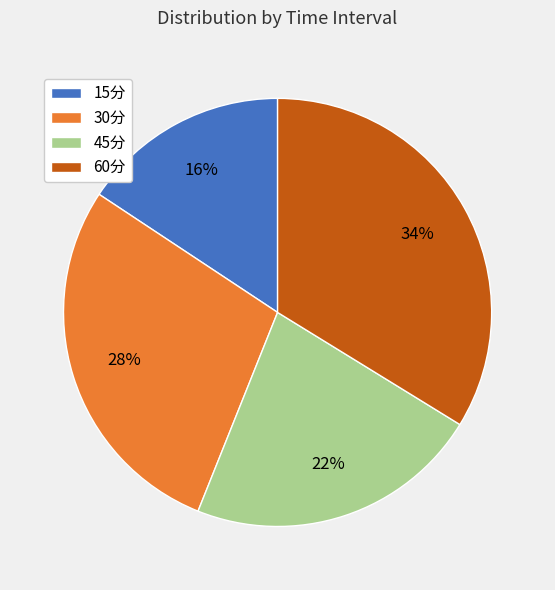

Which has a higher value, 30分 or 15分?

30分